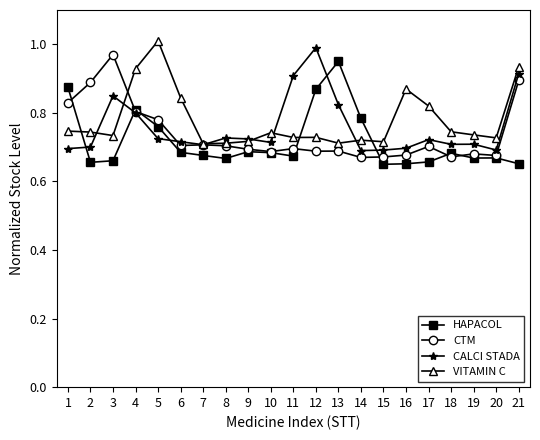

What is the difference between the HAPACOL values at 13 and 11?

0.3